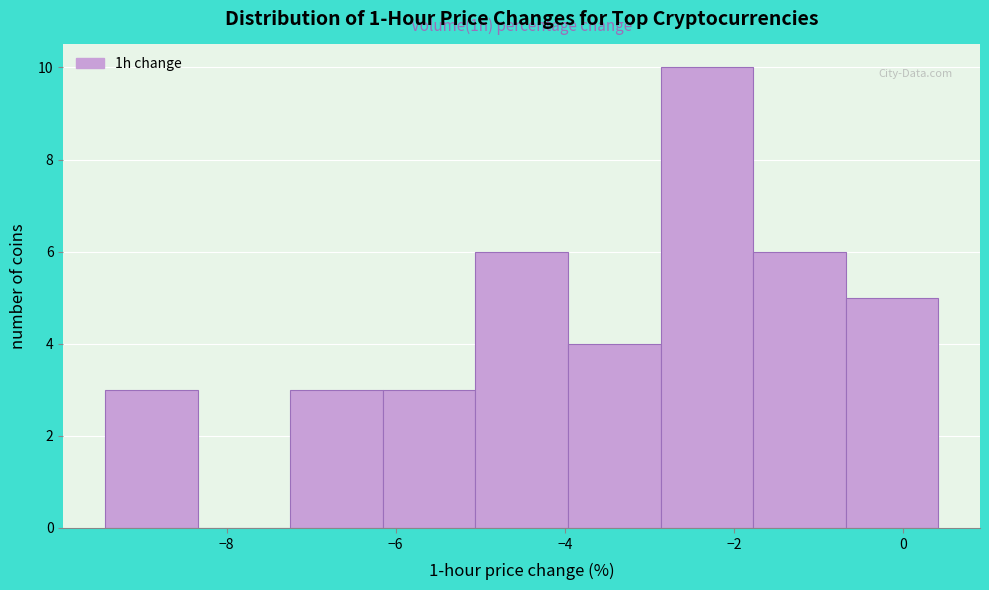

Which range on the x-axis has the tallest bar?

-2.8 to -1.8